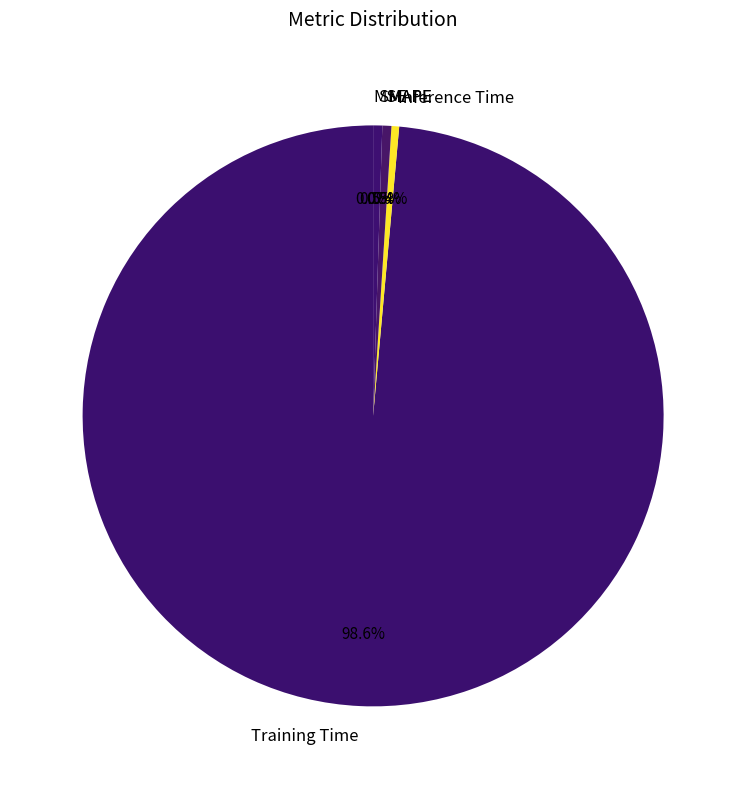

The SMAPE slice represents 11% of the pie. True or false?

False